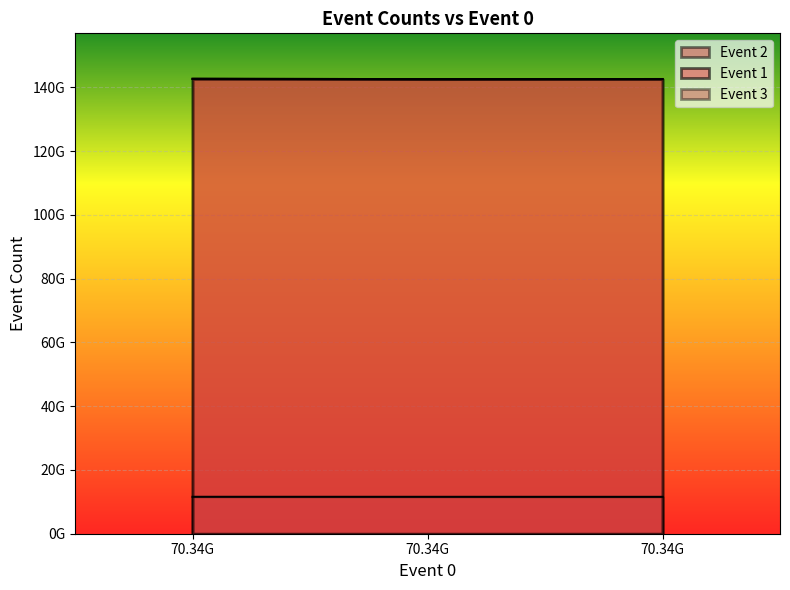

Does the chart display data point markers on the line(s)?

No